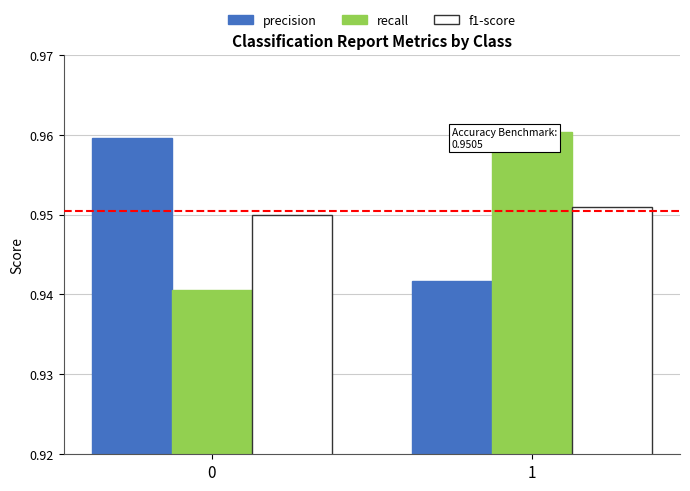

What is the sum of the precision values at 1 and 0?

1.9